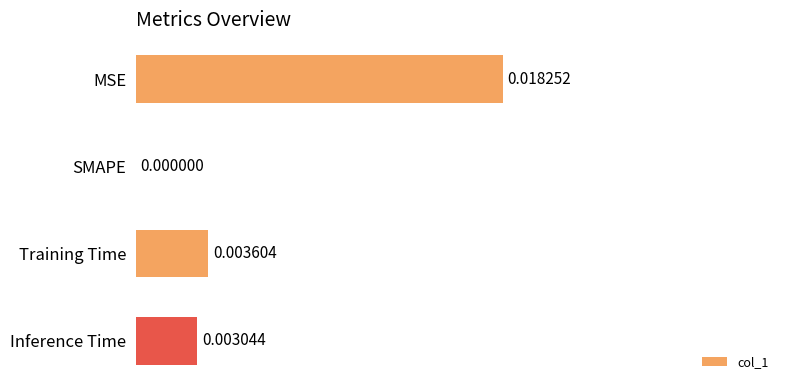

Which has a higher value, MSE or Inference Time?

MSE